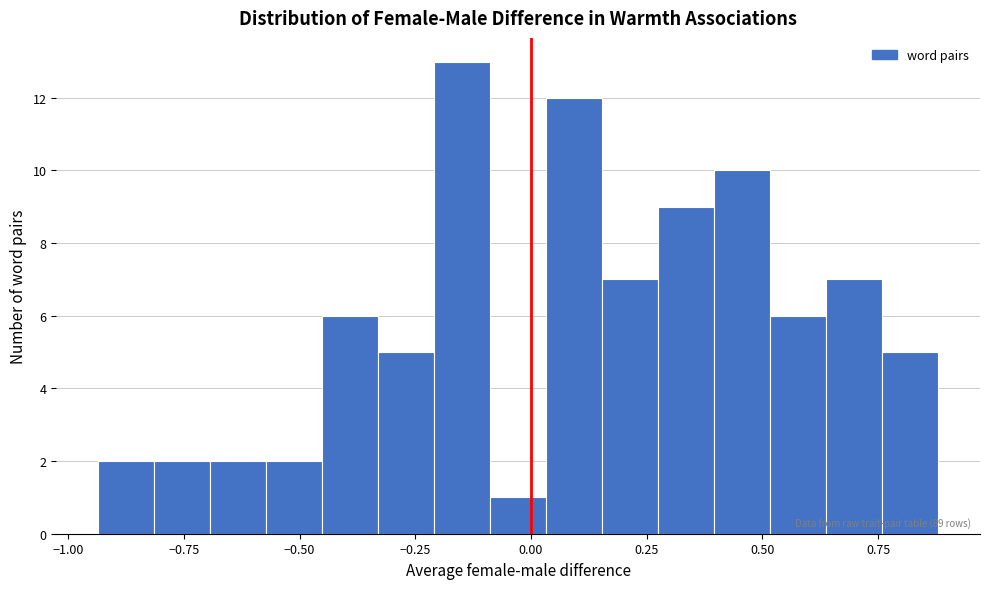

Read against the x-axis, roughly where is the centre of the tallest bar?

-0.15